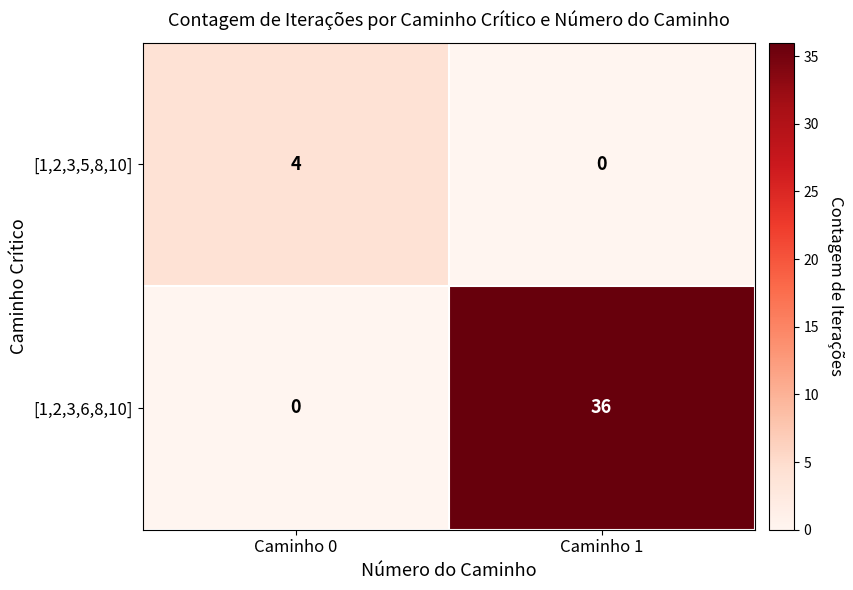

What is the average value of the [1,2,3,6,8,10] series?

18